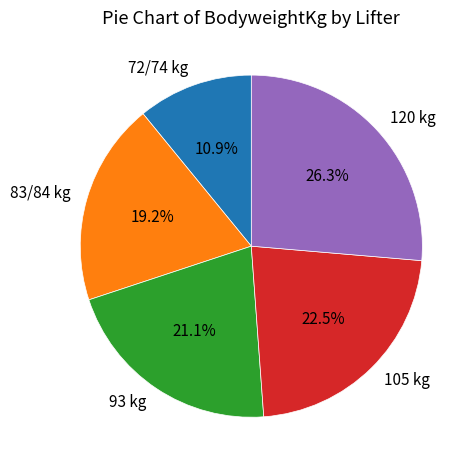

Does 72/74 kg account for over 50% of the chart?

No